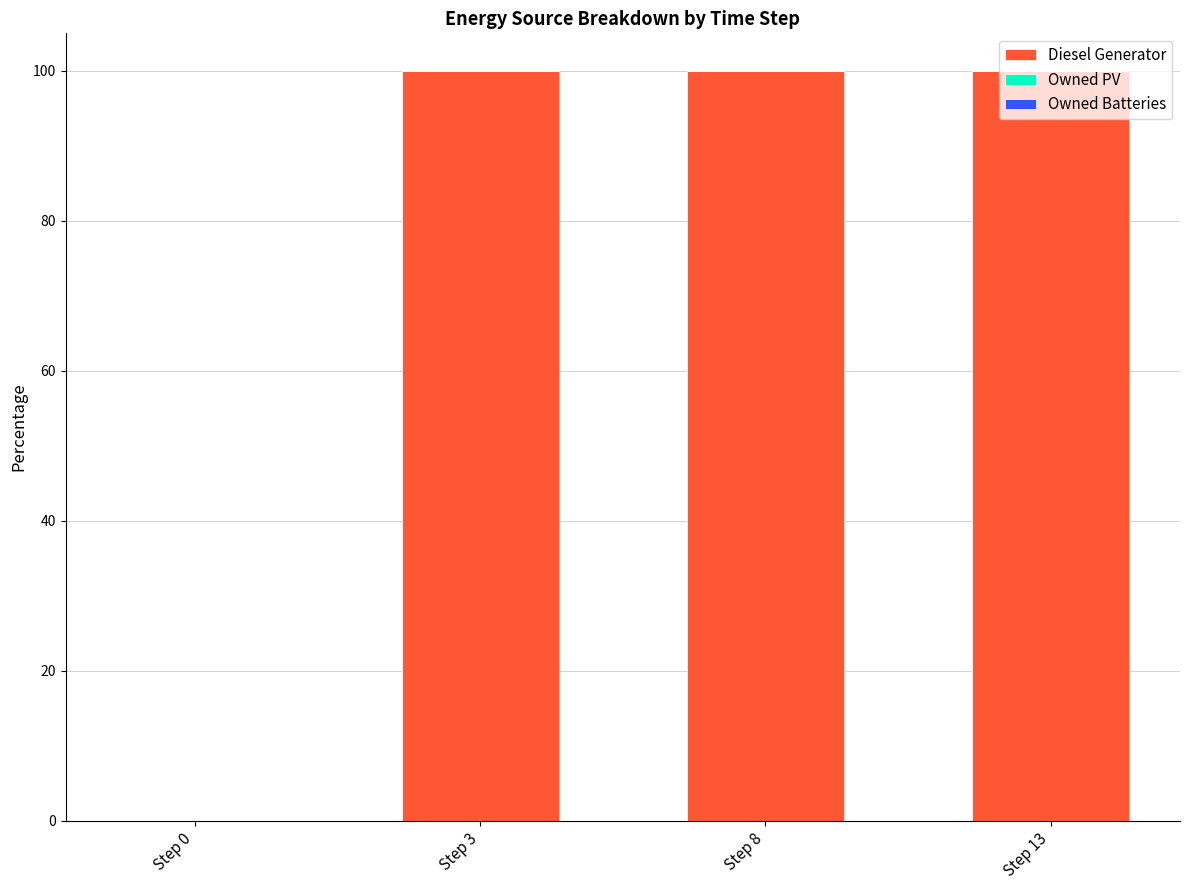

What is the maximum value shown in the chart?

100